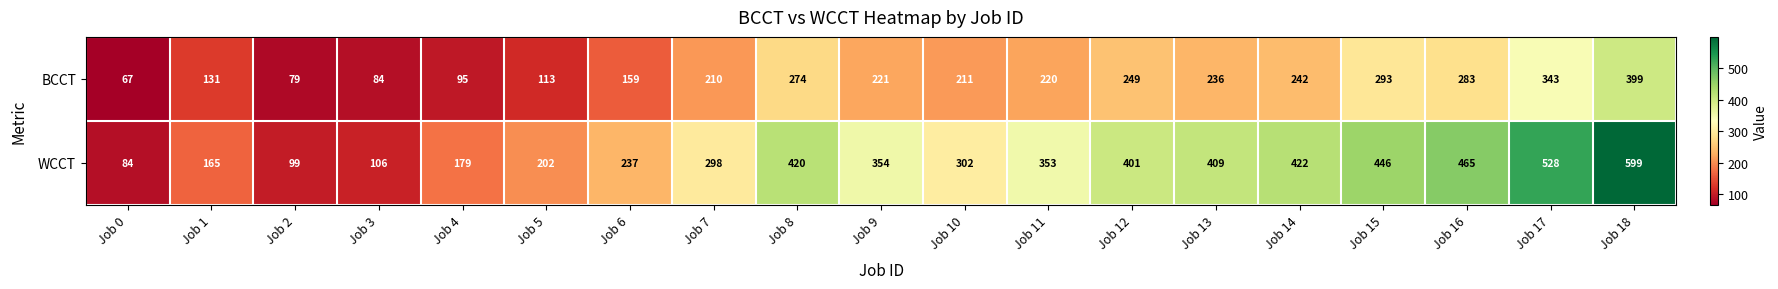

What is the greatest value displayed?

599